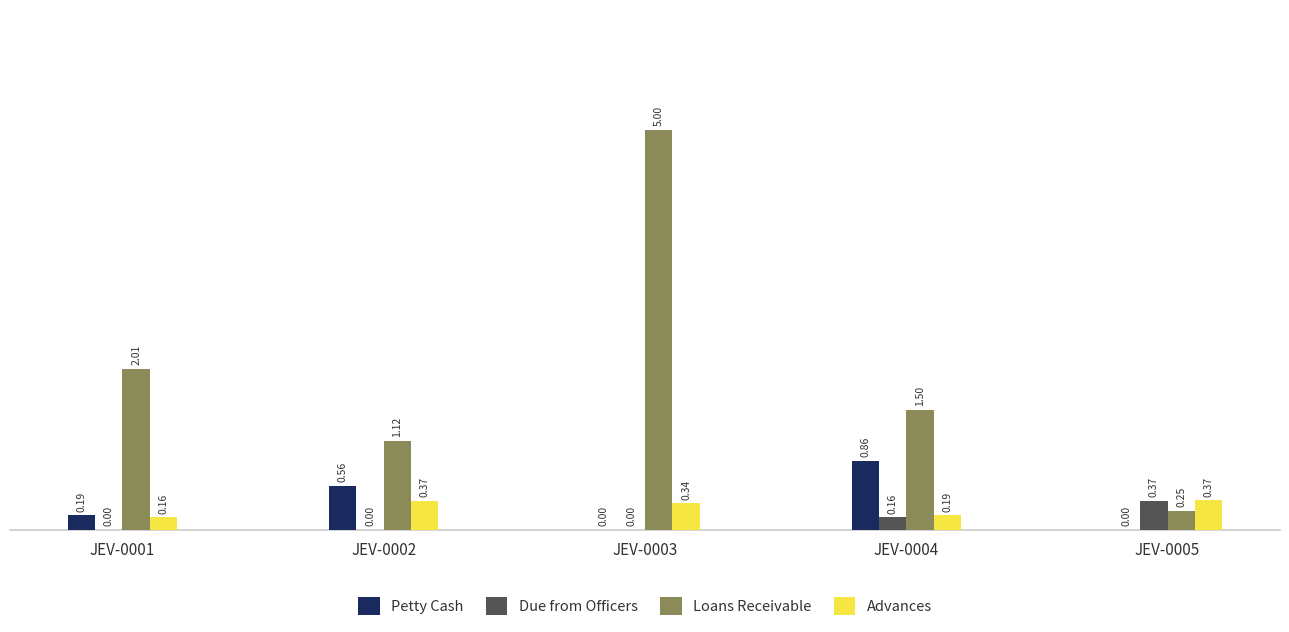

What is the sum of all Due from Officers values?

0.5